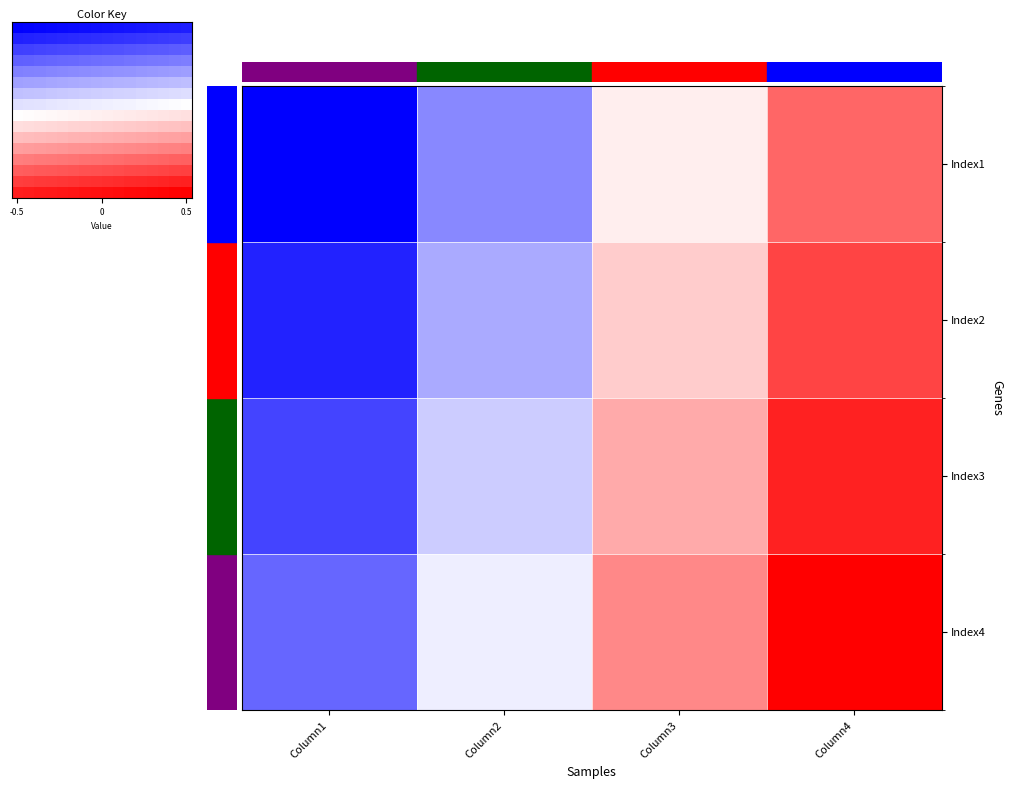

The Index2 series shows 0.4 at Column4. True or false?

True